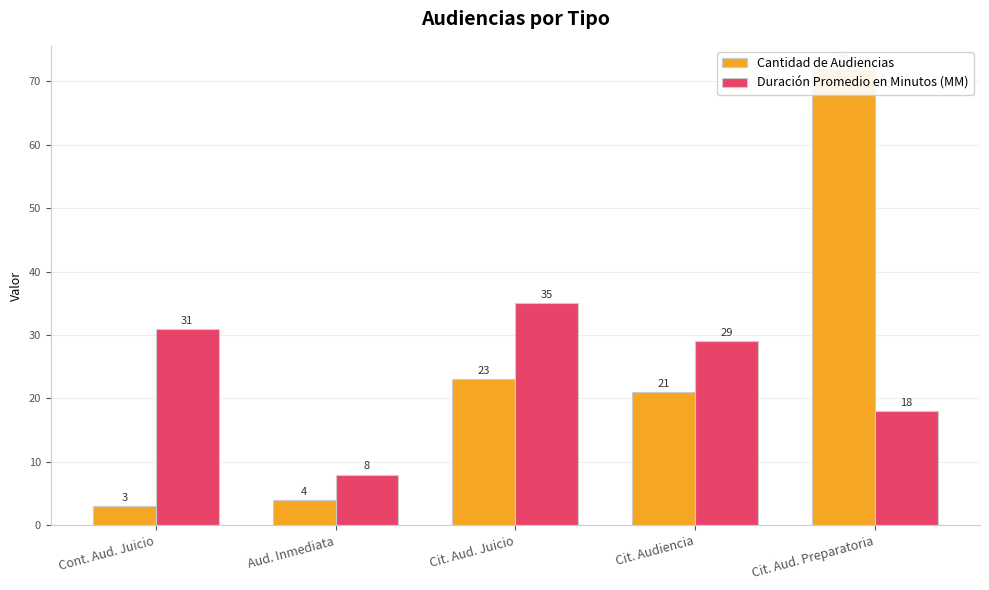

How many groups of bars are there?

5